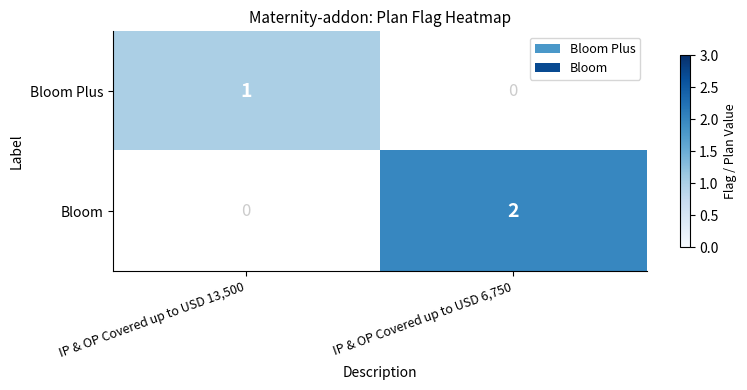

Is it true that Bloom equals 2 at IP & OP Covered up to USD 6,750?

True